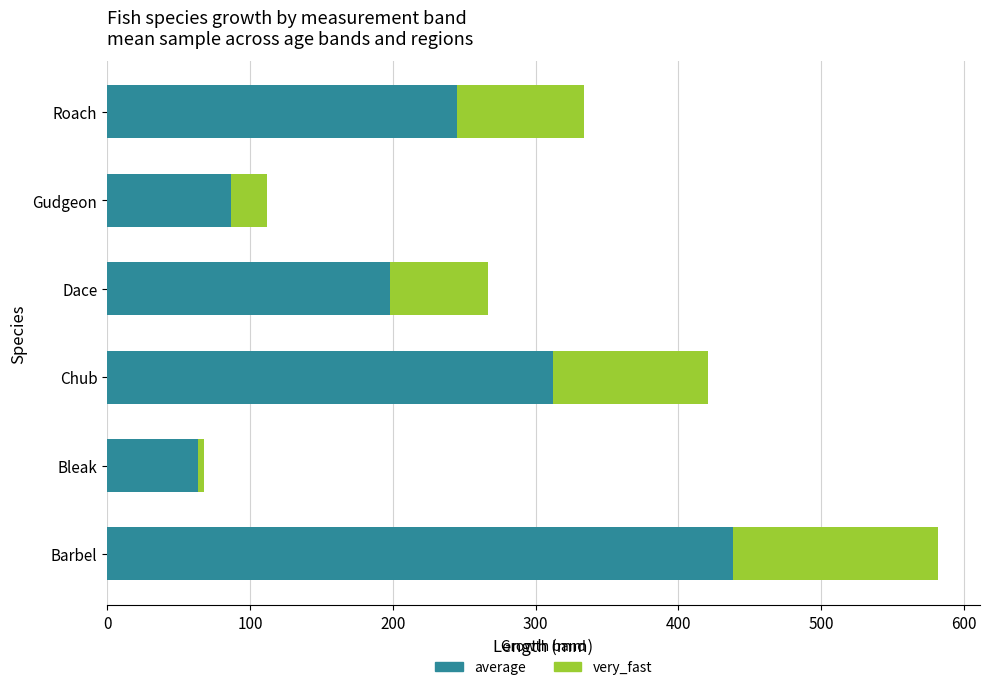

What is the total value across all series at Dace?

267